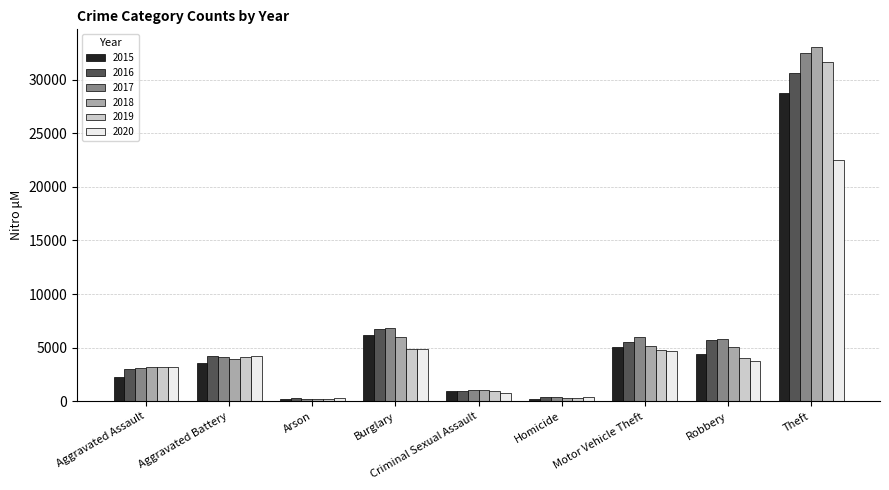

What is the label of the 3rd bar from the right?

Motor Vehicle Theft